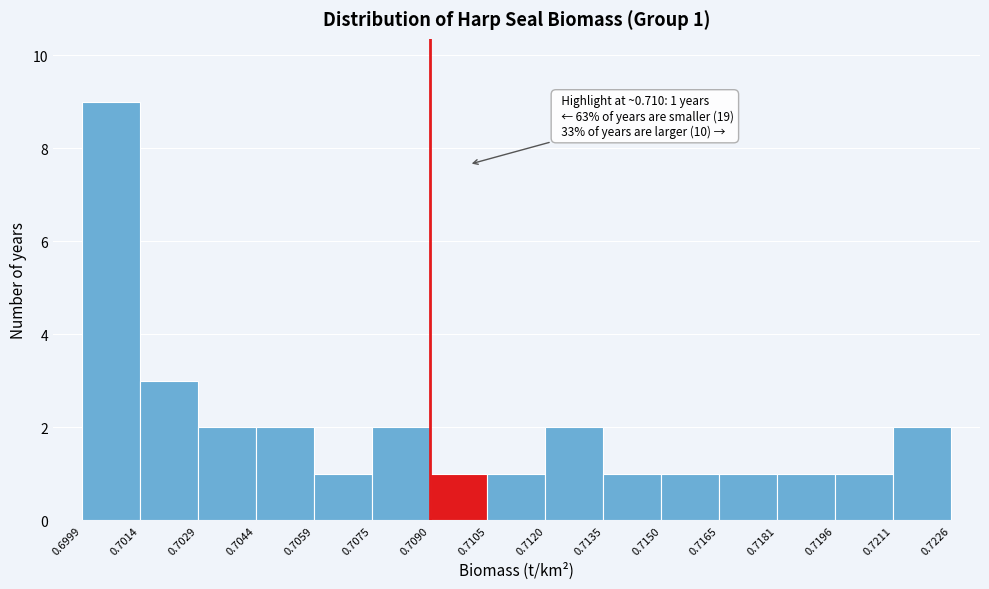

Which range on the x-axis has the tallest bar?

0.6999 to 0.7014